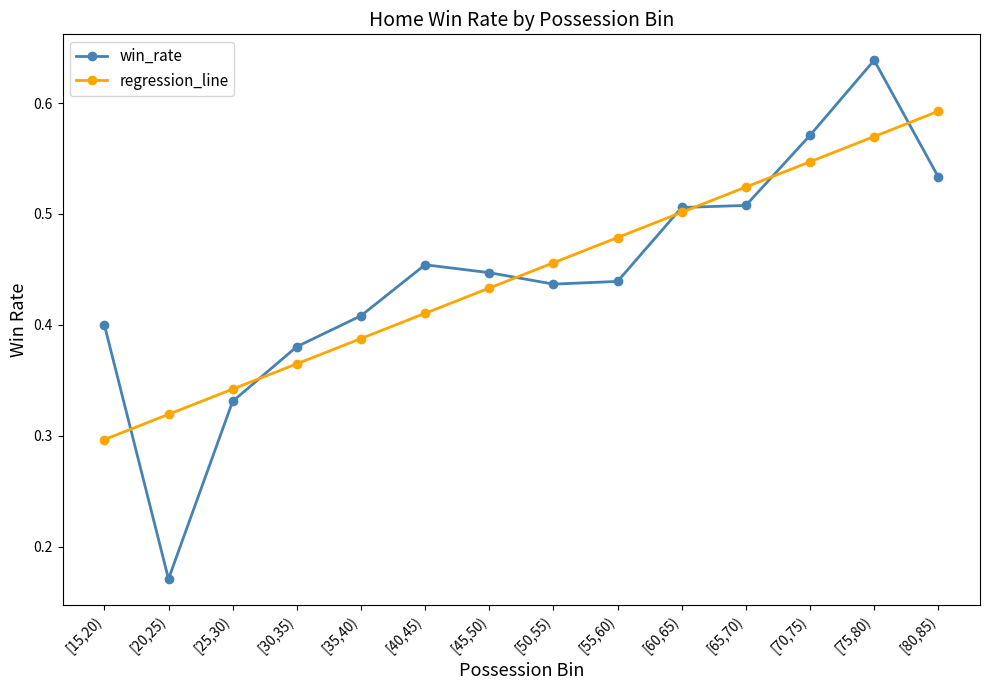

At [50,55), list the series in order from smallest to largest.

win_rate, regression_line